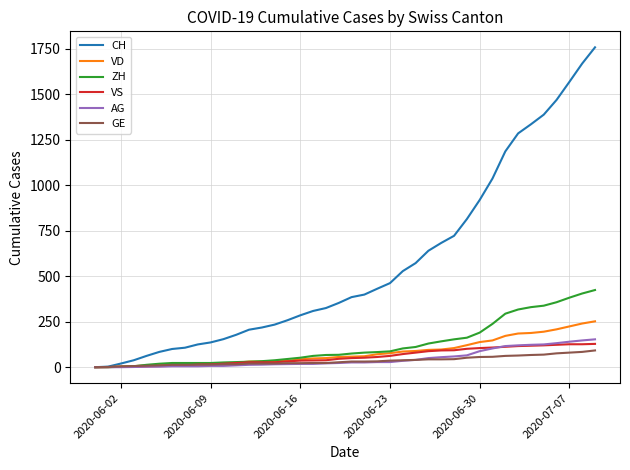

What is the sum of all ZH values?

4981